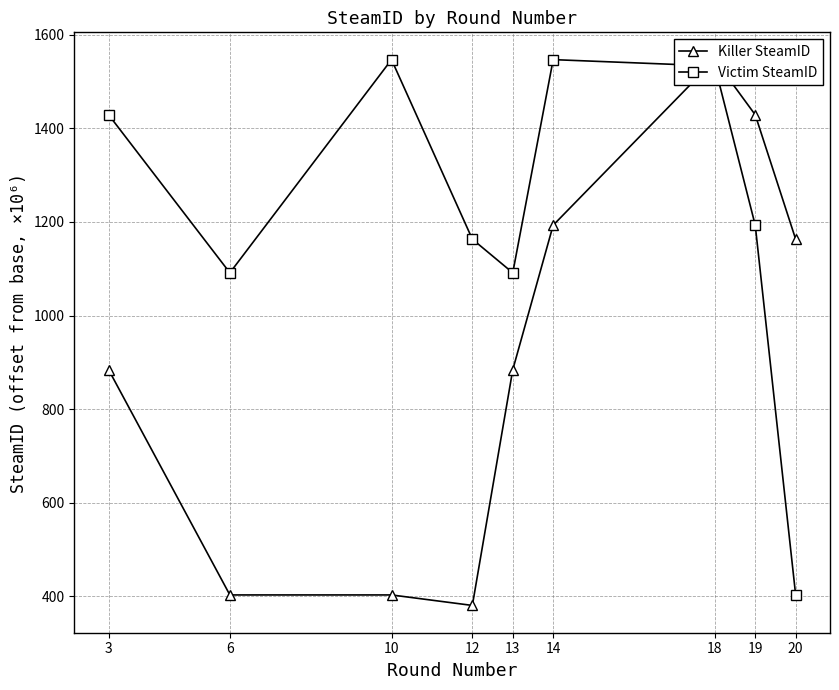

The Killer SteamID series shows 606.5 at 19. True or false?

False